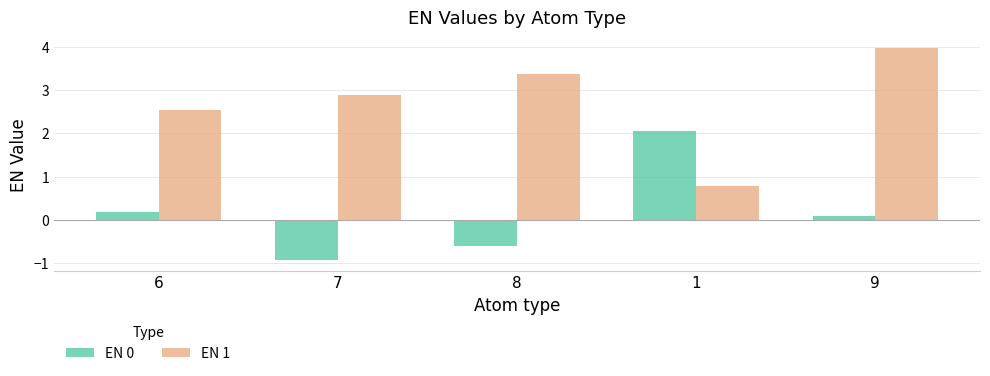

What is the sum of the EN 0 values at 9 and 1?

2.1